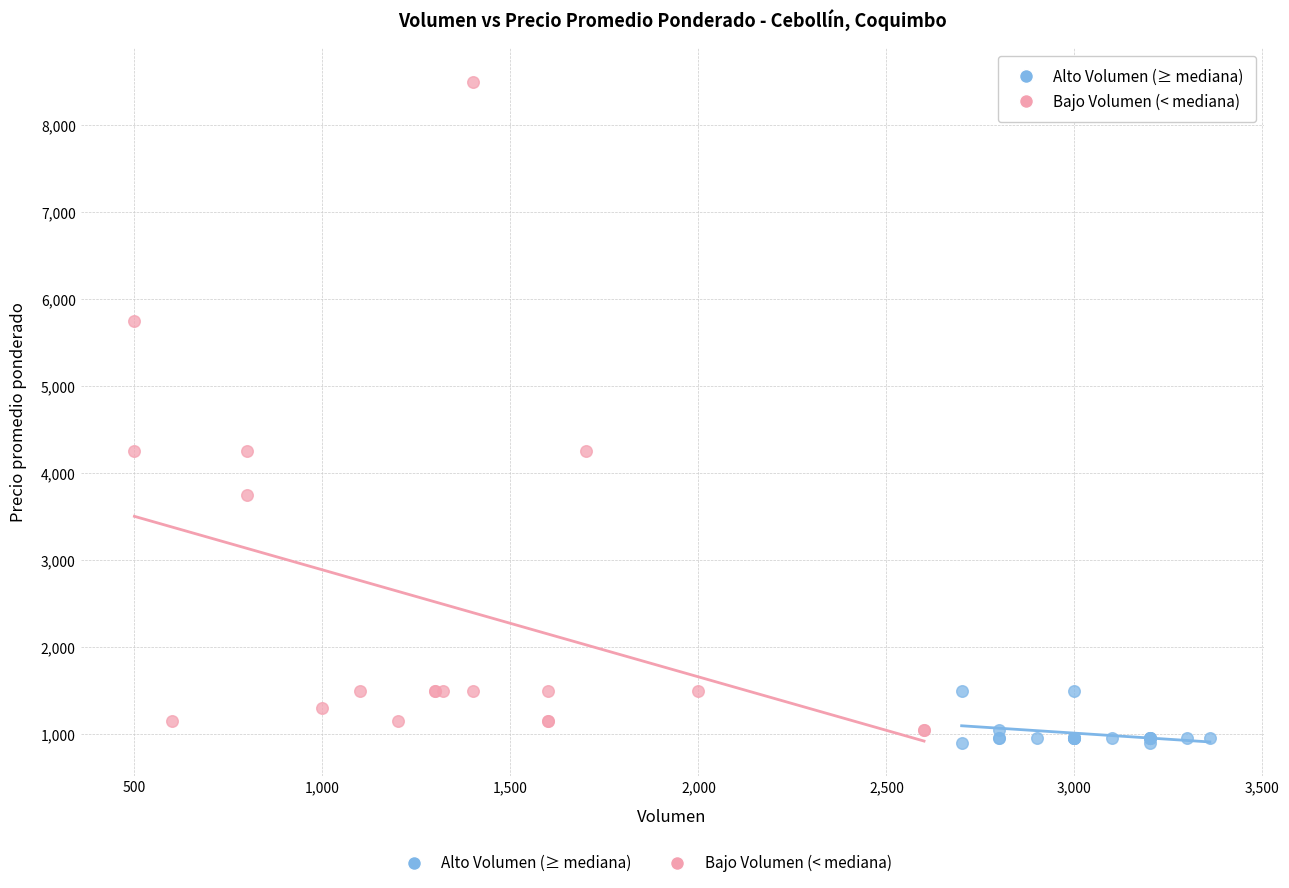

Which series has the widest spread of Y values?

Bajo Volumen (< mediana)